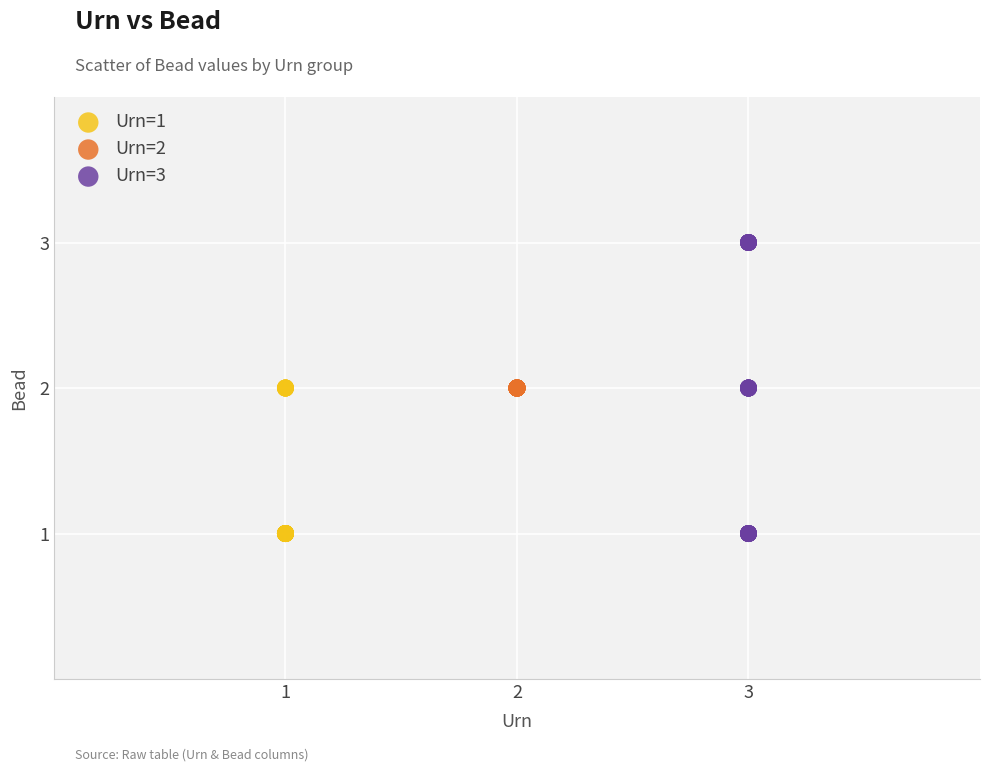

Which series reaches the maximum Y coordinate?

Urn=3